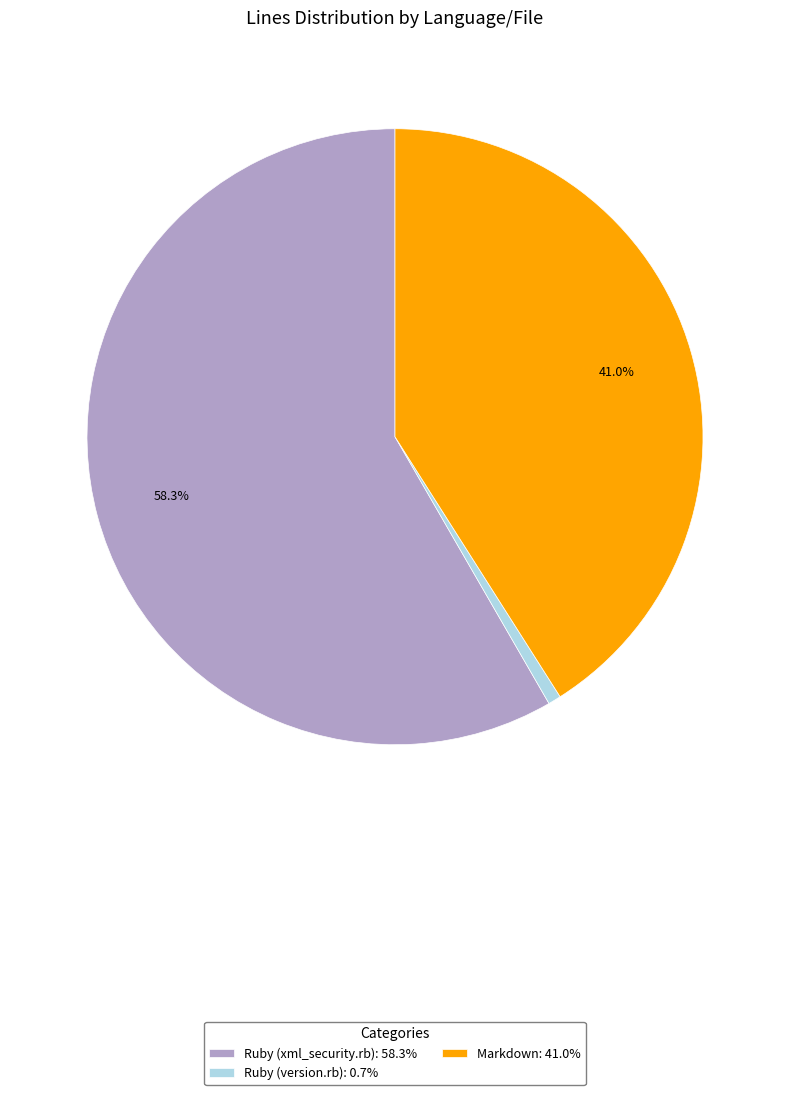

To the nearest percent, what percentage of the pie is Markdown?

41%